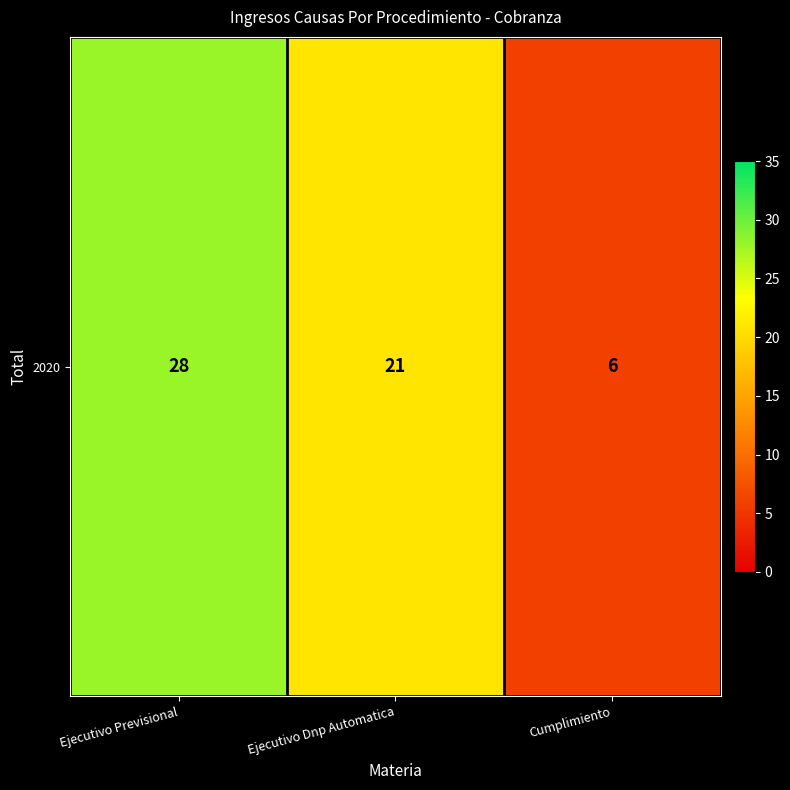

What is the sum of the values at Ejecutivo Previsional and Cumplimiento?

34